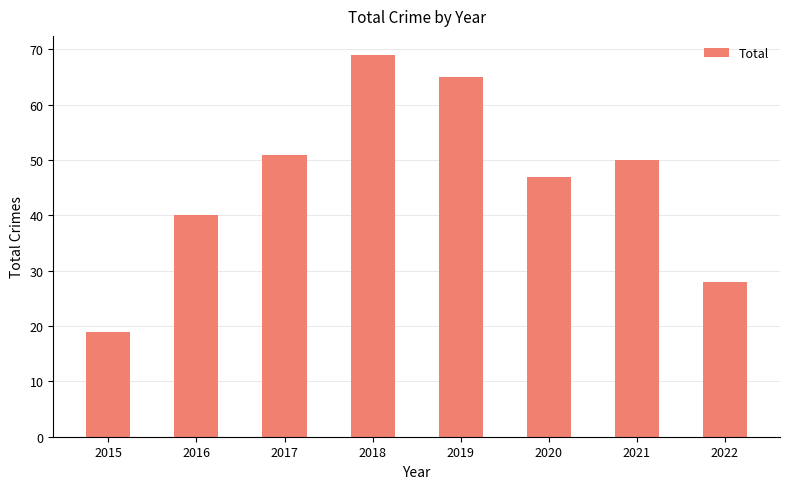

List the labels in order of value, largest first.

2018, 2019, 2017, 2021, 2020, 2016, 2022, 2015